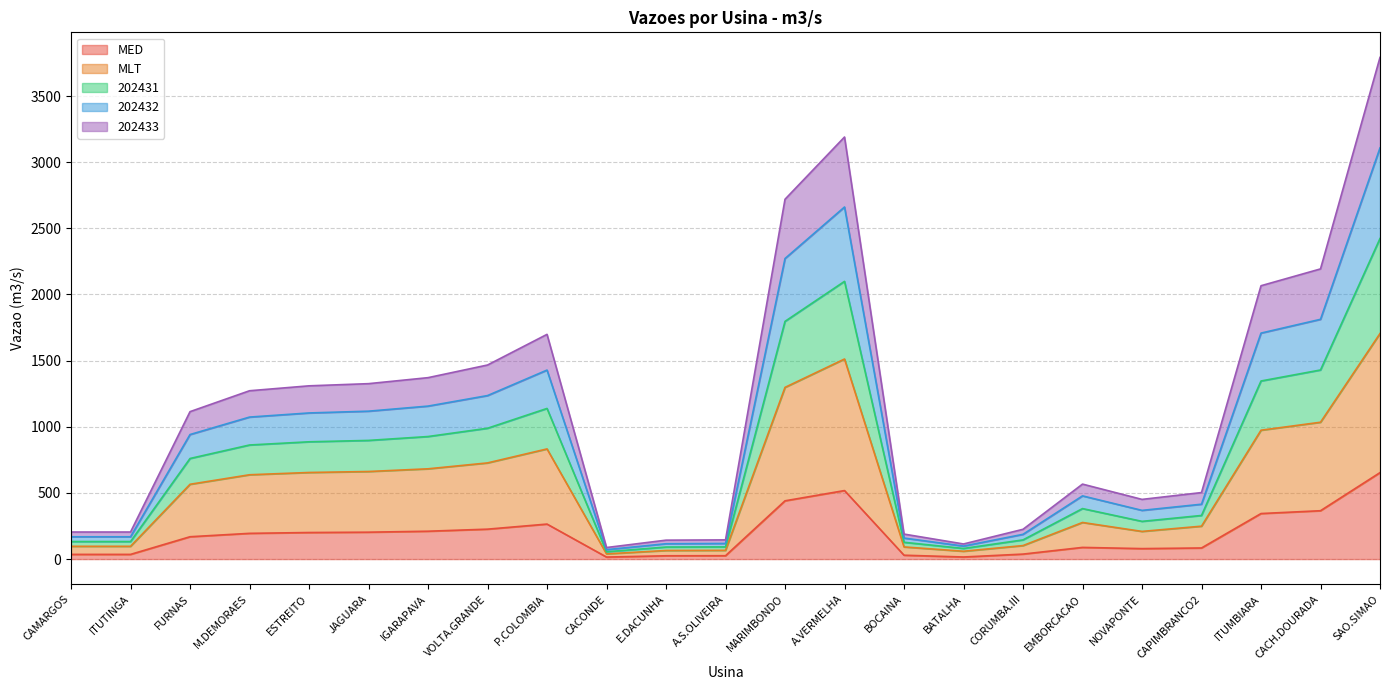

Which category has the lowest value in the 202433 series?

CACONDE